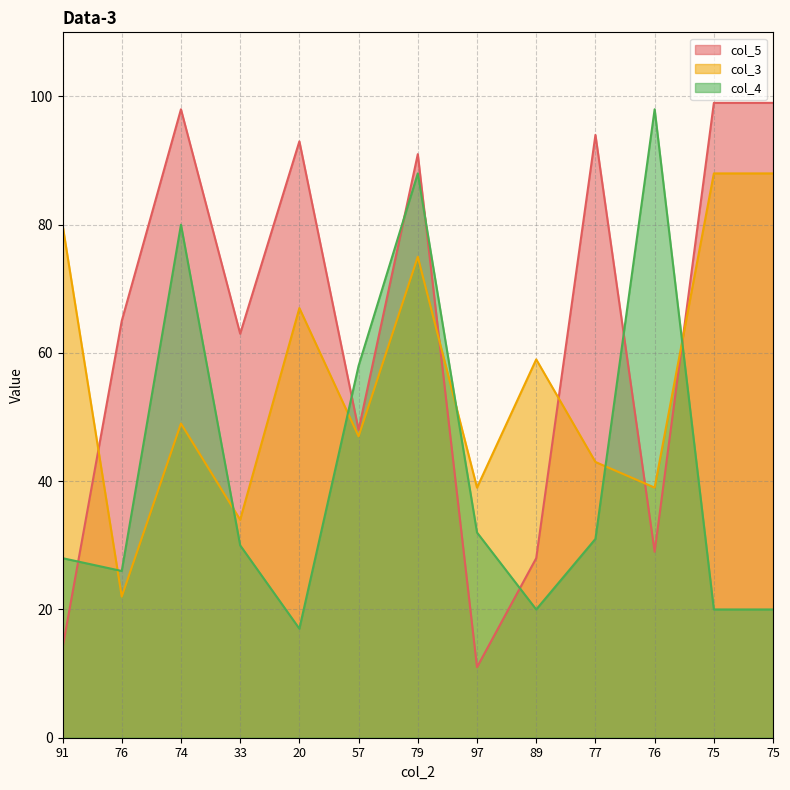

True or false: col_4 has a value of 80 at 74.

True